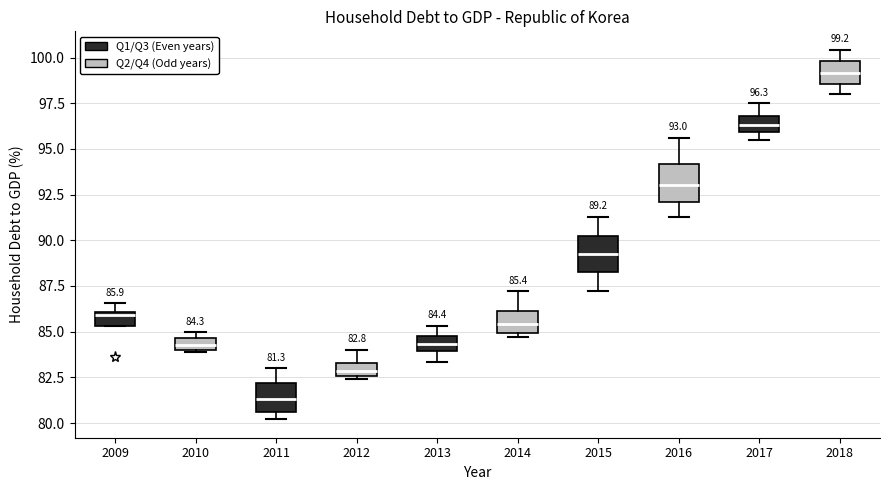

Which box has the highest median line?

2018